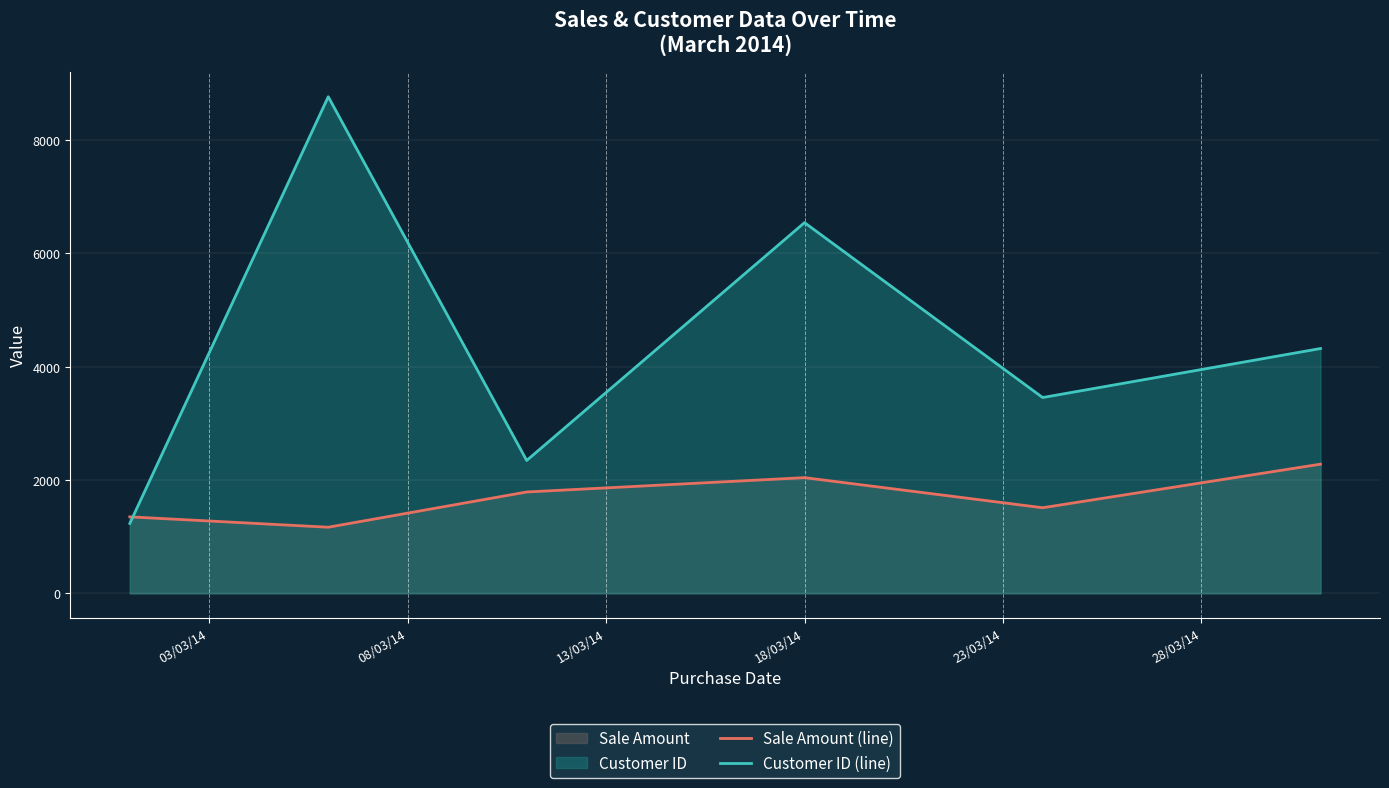

Rank the series by their maximum value, from highest to lowest.

Customer ID (line), Sale Amount (line)